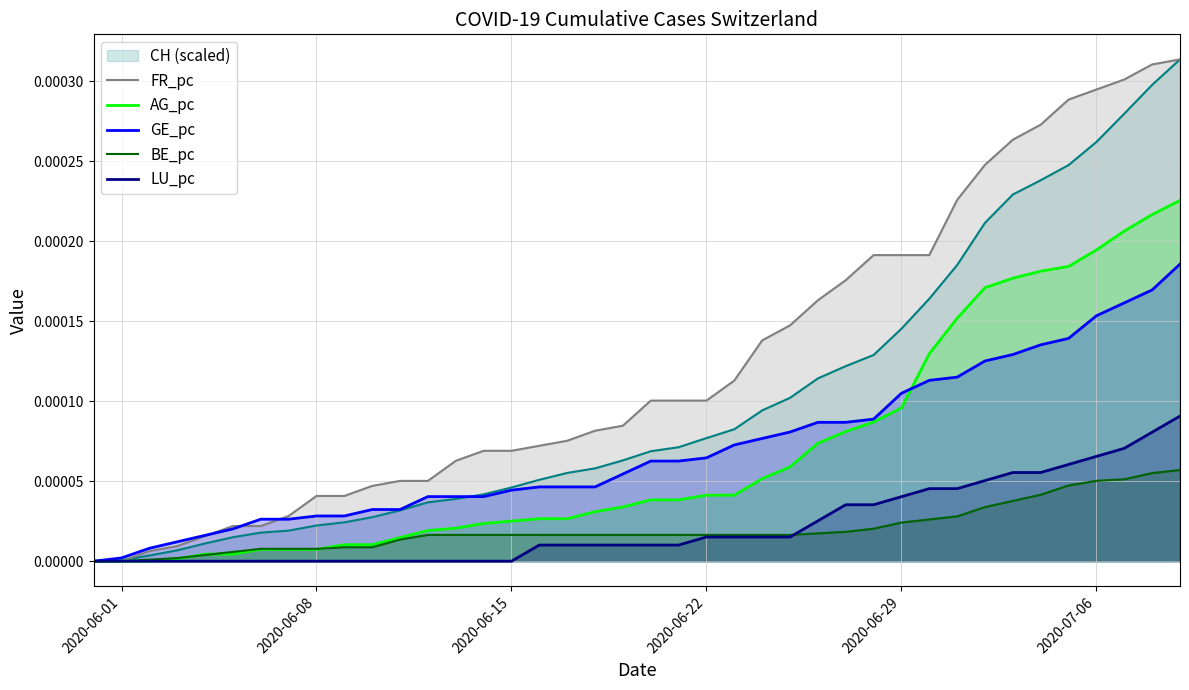

True or false: LU_pc and GE_pc intersect in this chart.

False